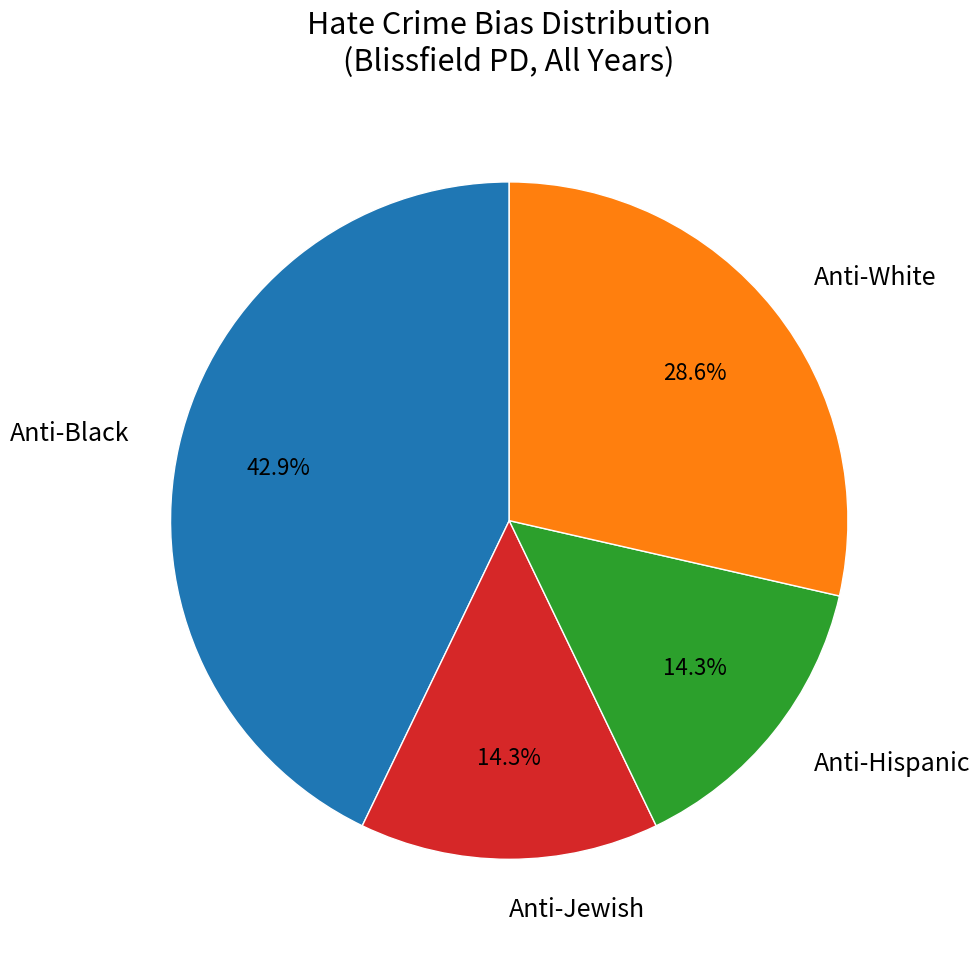

Which category has the biggest portion of the pie?

Anti-Black